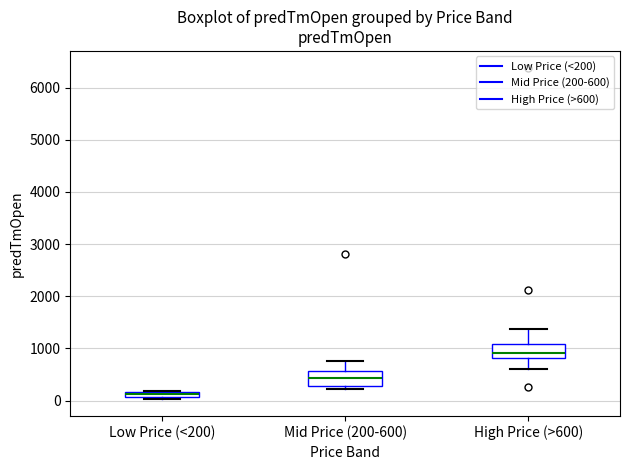

Where is the lower edge of the box for High Price (>600) on the y-axis? The values are not printed on the chart, so give them approximately, as read against the axis.

800